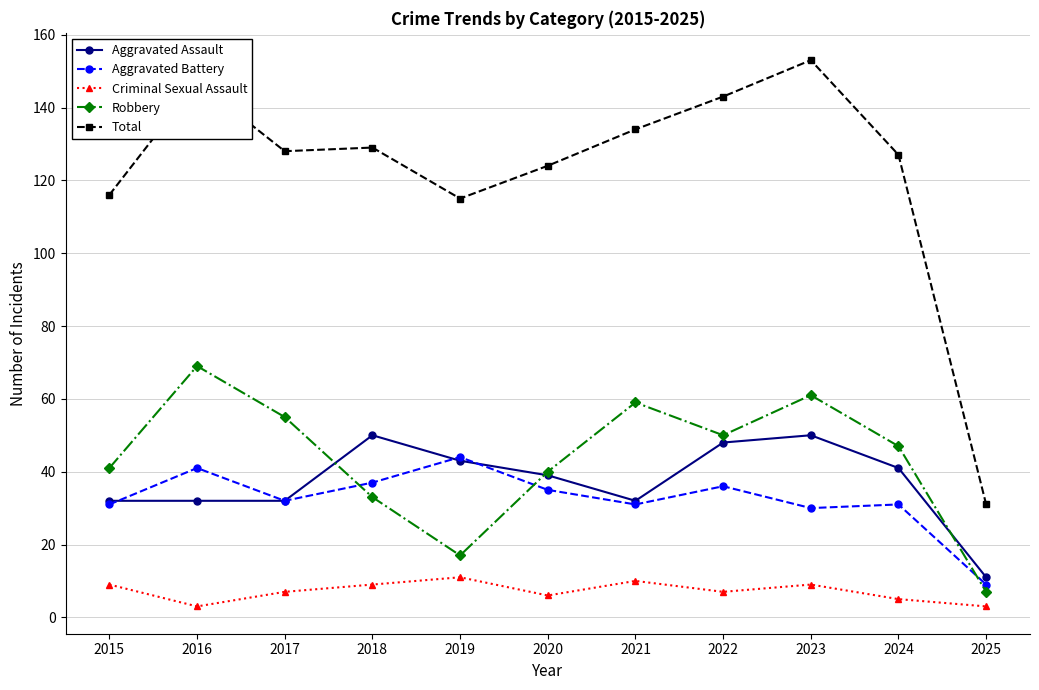

What is the average value of the Total series?

122